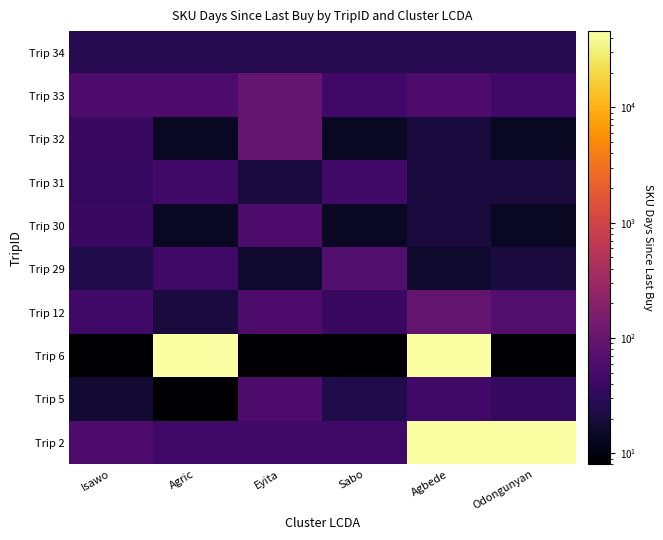

What is the difference between the highest and lowest values at Sabo?

55